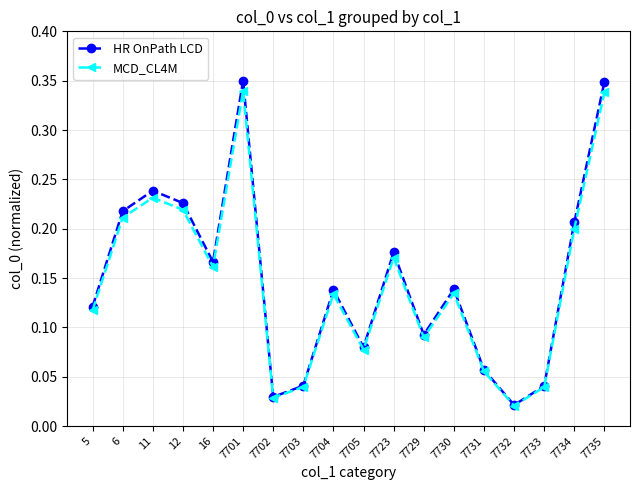

Where is MCD_CL4M nearest to the value 0?

7732